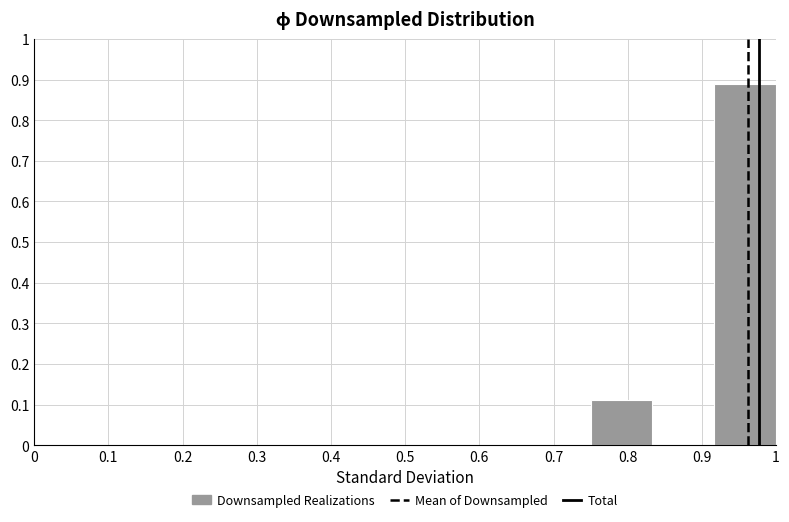

How tall is the bar that spans 0.92 to 1.00 on the x-axis? Neither the bar edges nor the heights are printed on the chart, so give them approximately, as read against the axes.

0.89